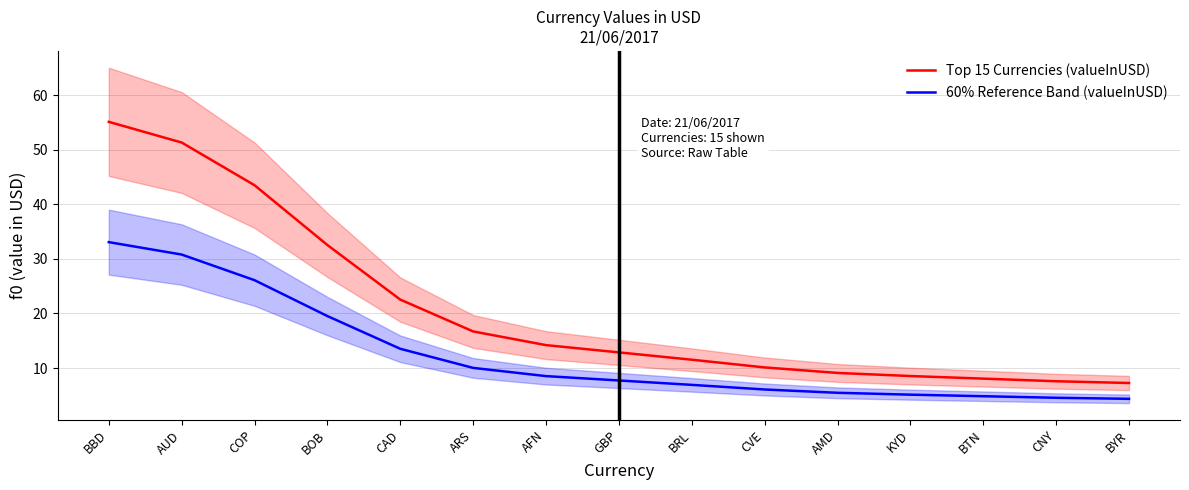

What is the label of the 7th point from the right?

BRL